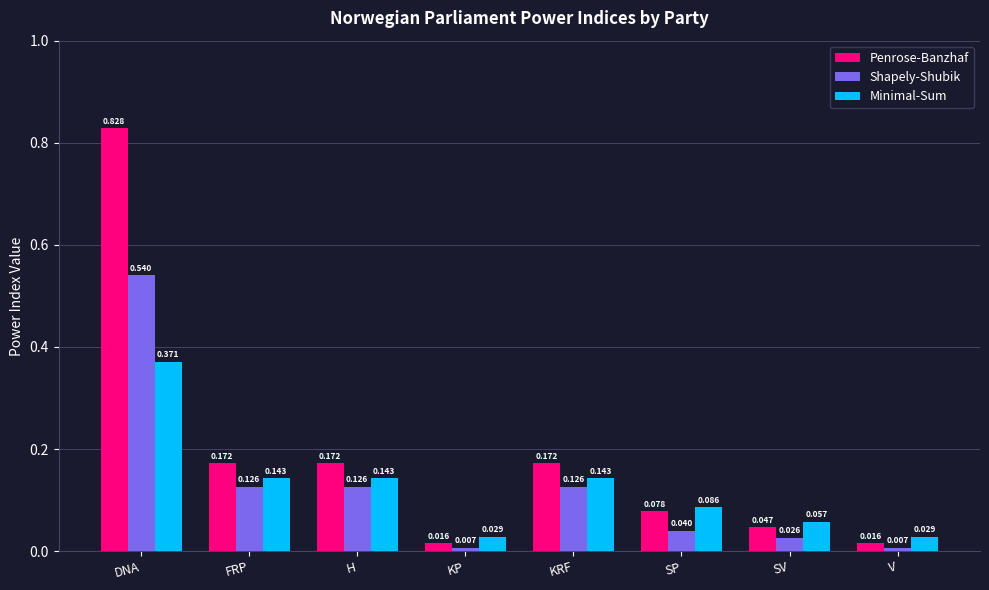

At how many categories does at least one series exceed 0?

8